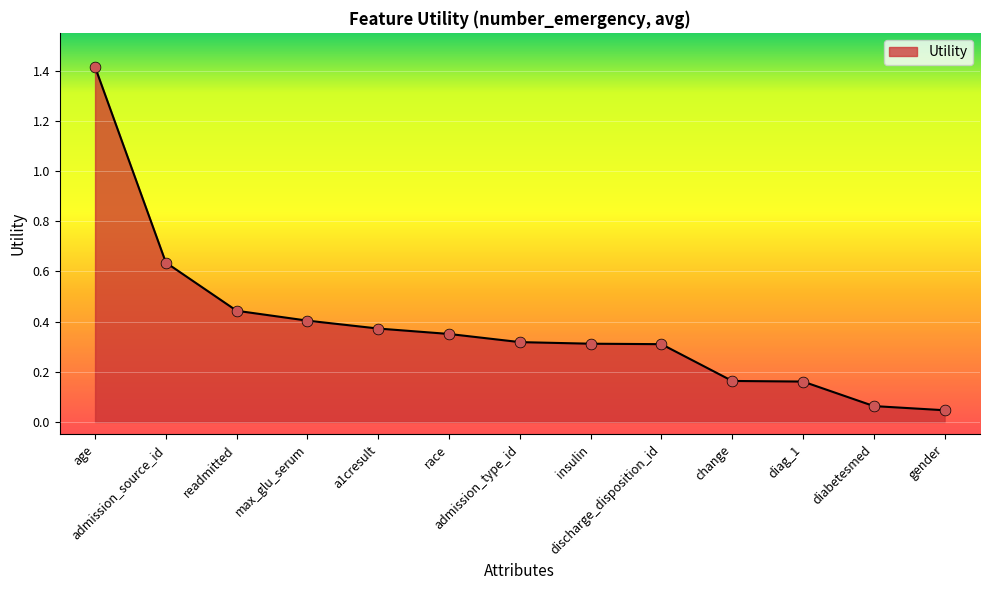

Between admission_source_id and max_glu_serum, which is larger?

admission_source_id